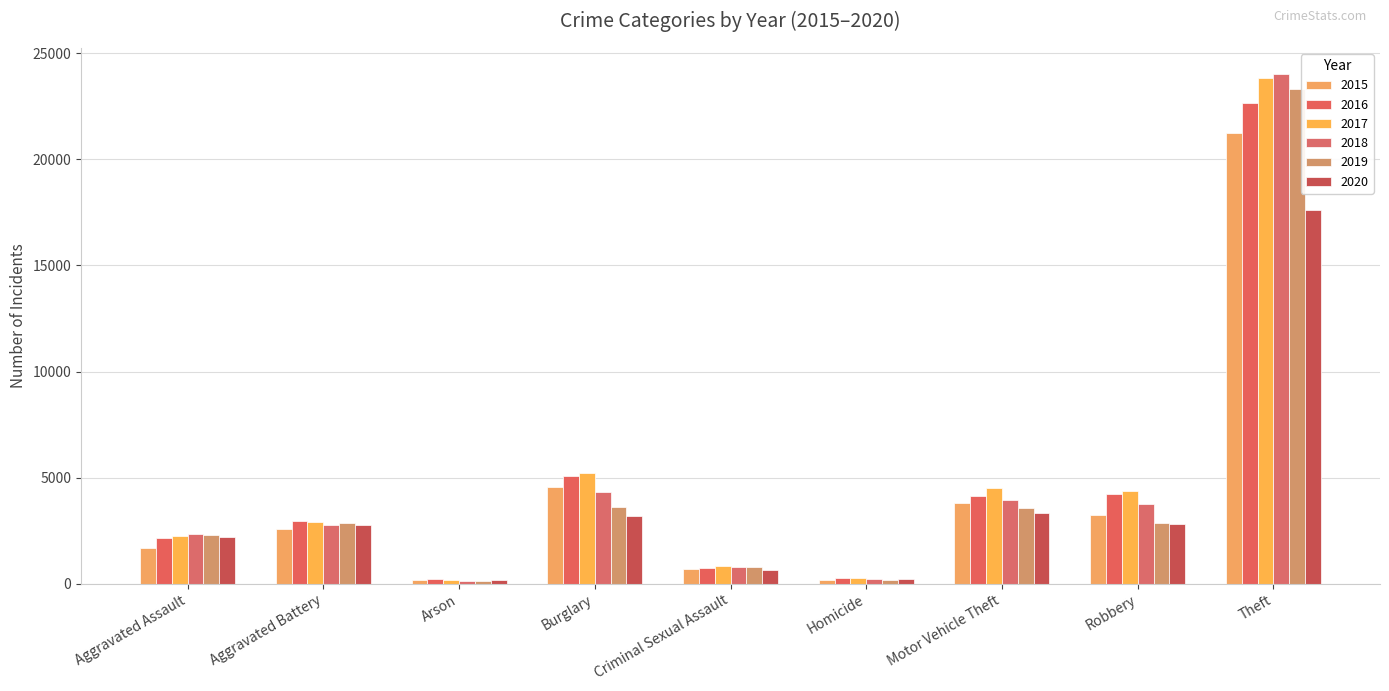

How many distinct data groups are displayed?

6